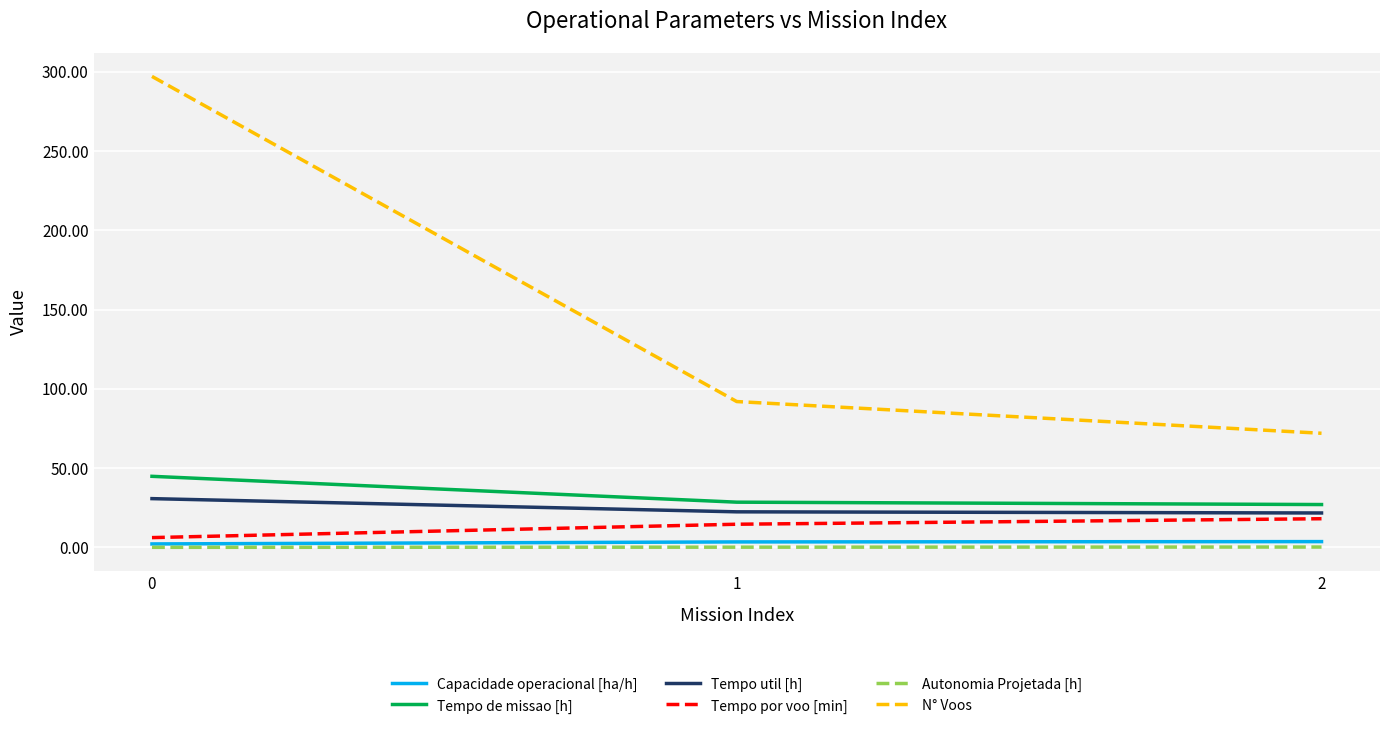

Is the value of Tempo de missao [h] at 1 greater than the value of Capacidade operacional [ha/h] at 2?

Yes